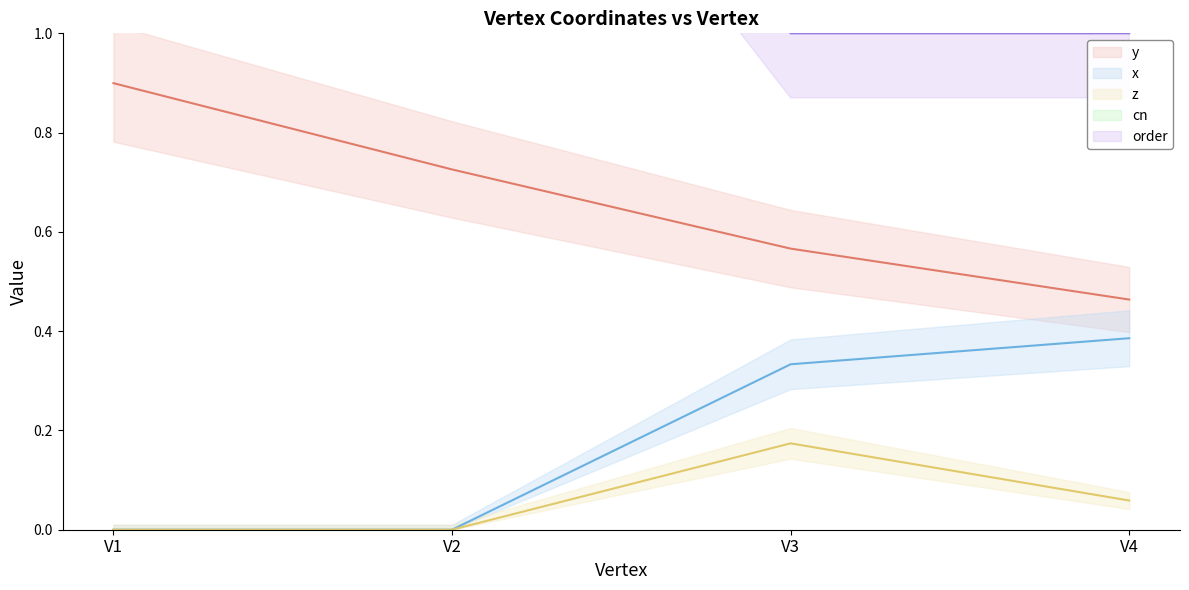

The cn series shows 5.0 at V3. True or false?

True